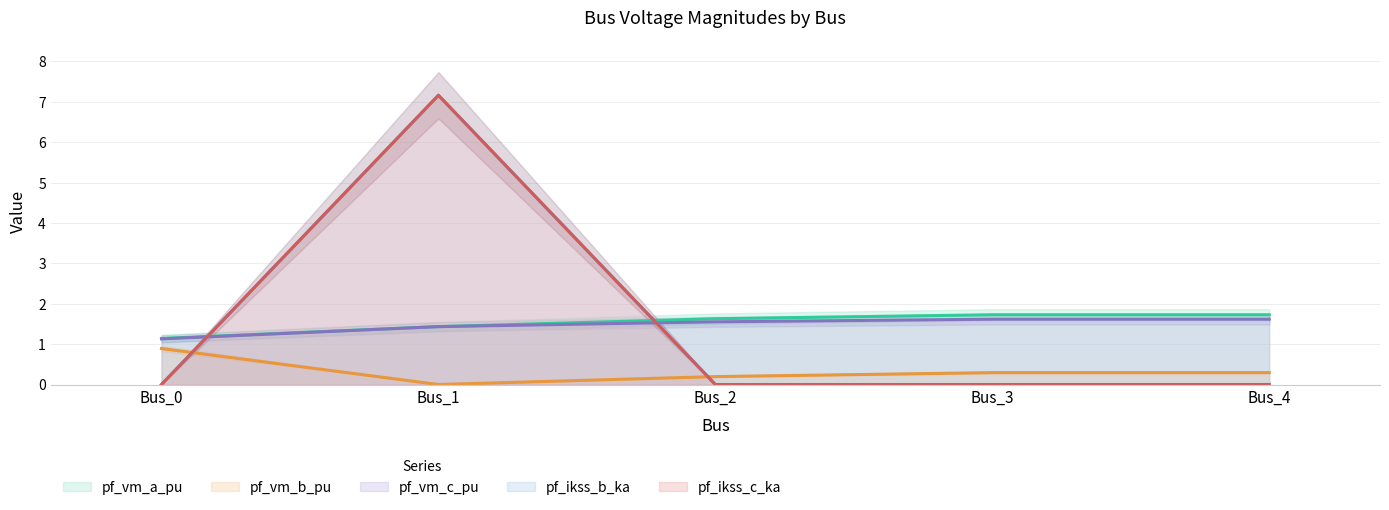

Which has a higher value, Bus_2 or Bus_1?

Bus_2